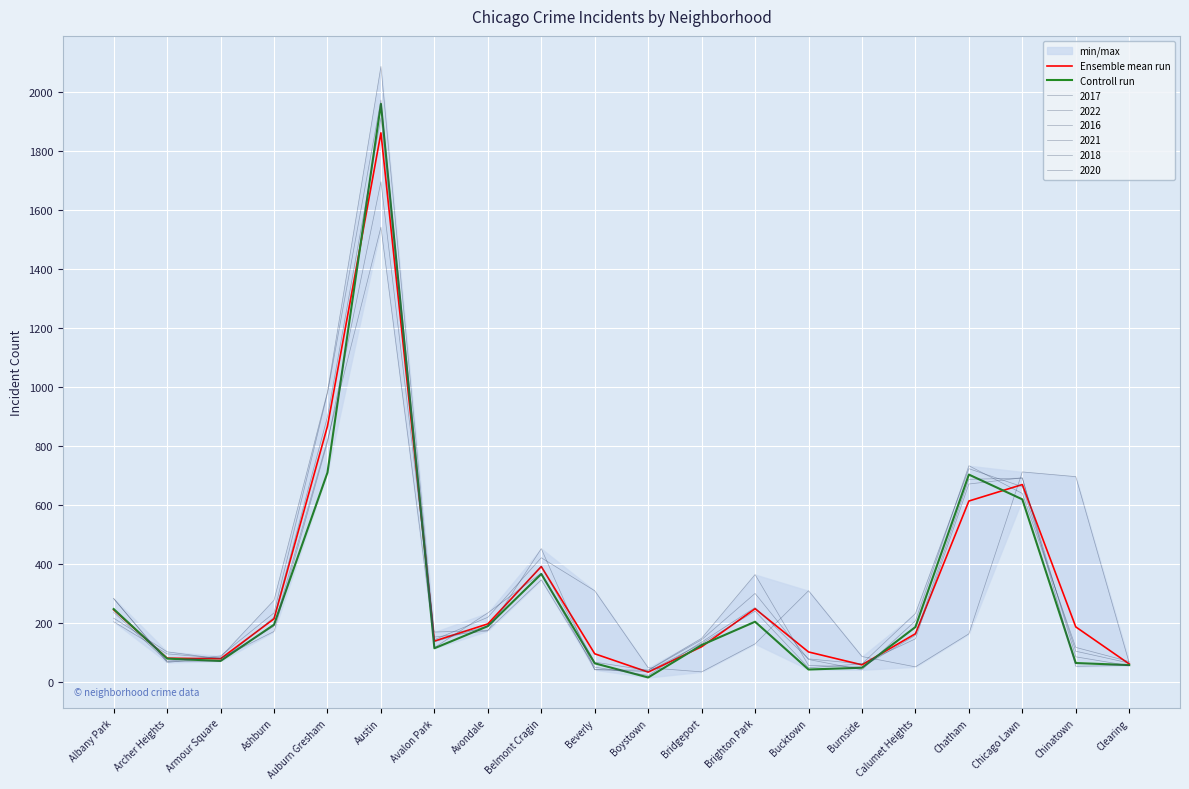

Does the chart display data point markers on the line(s)?

No